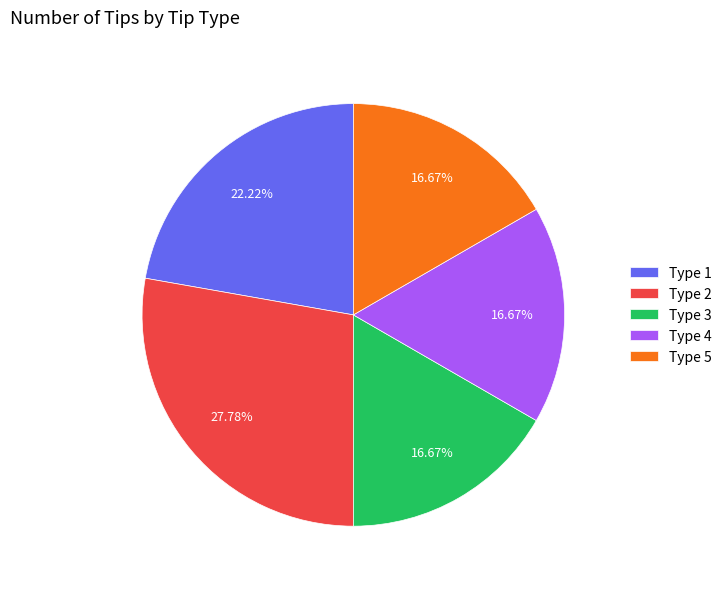

Between Type 4 and Type 1, which is larger?

Type 1